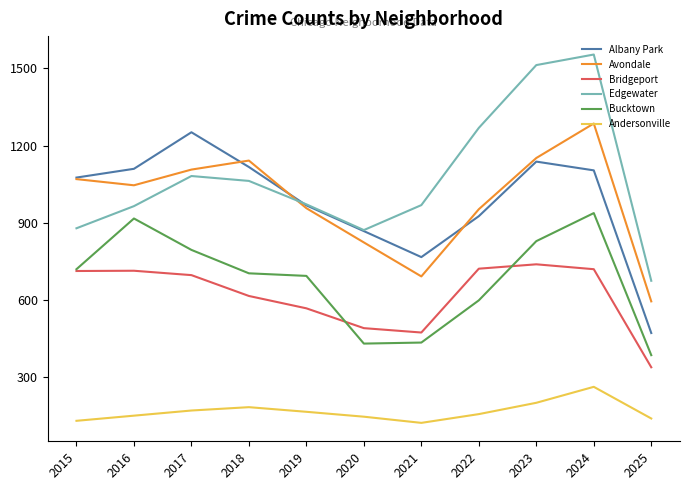

What is the minimum value for Albany Park?

472